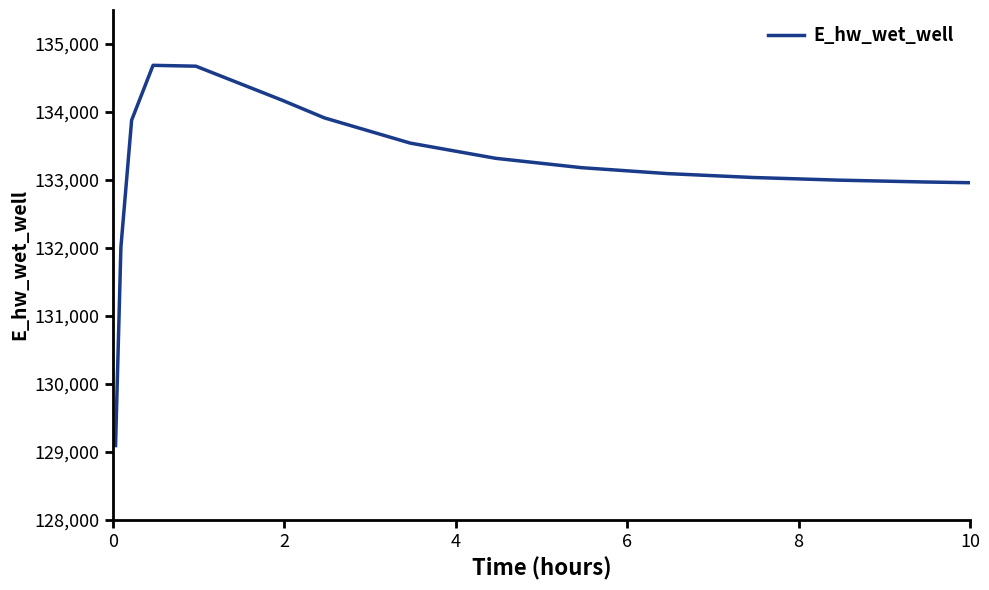

What is the smallest value displayed?

129092.0